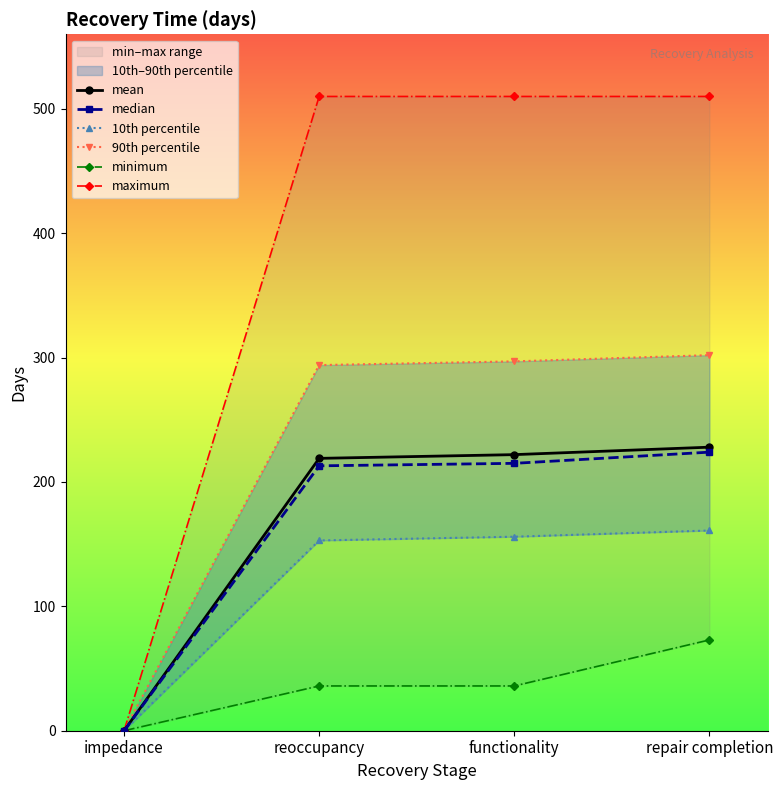

Which series has the largest total across all categories?

maximum